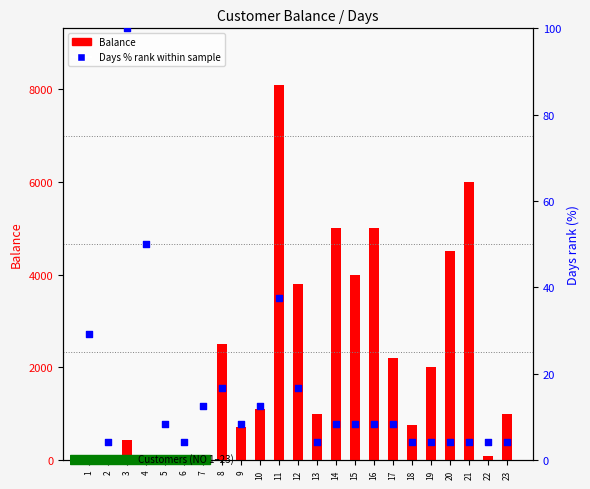

Which series has the largest total across all categories?

Balance